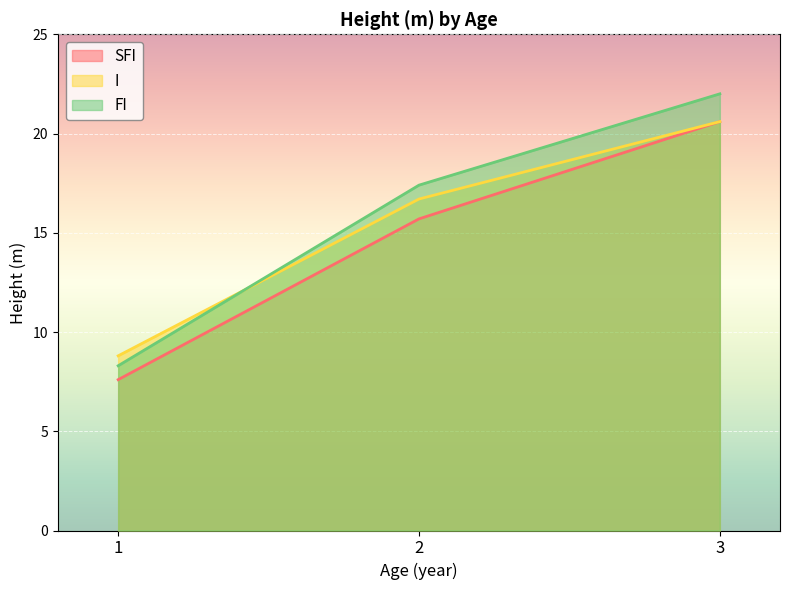

Is it true that I equals 25.8 at 2?

False